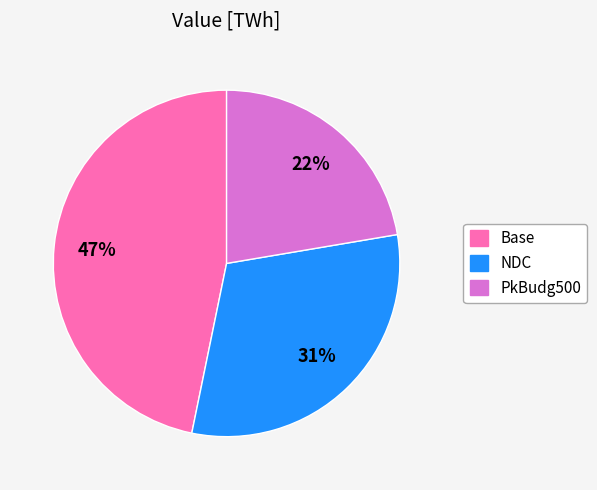

Rank the categories by value from lowest to highest.

PkBudg500, NDC, Base